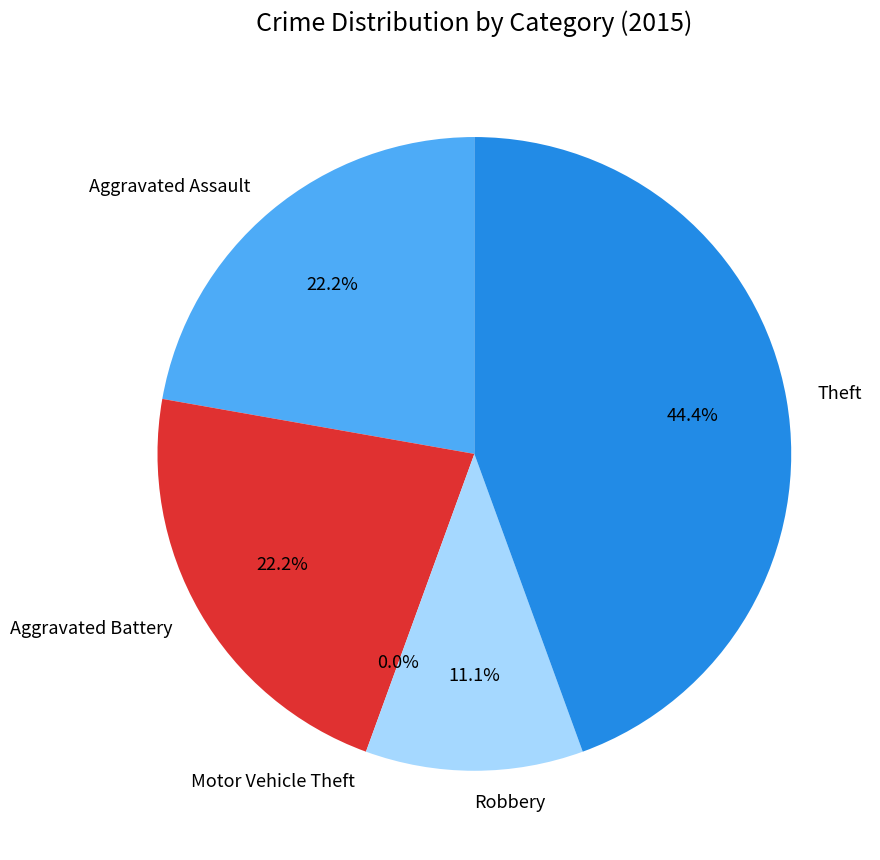

Is it true that Motor Vehicle Theft is 0% of the pie?

True